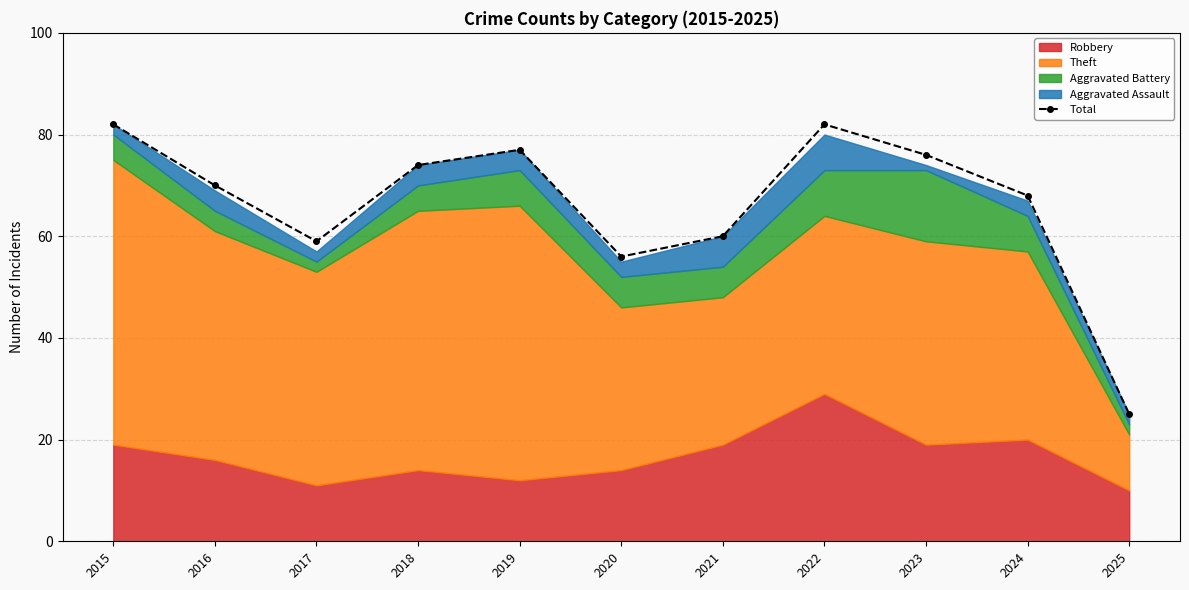

Which label corresponds to the smallest value in the chart?

2025